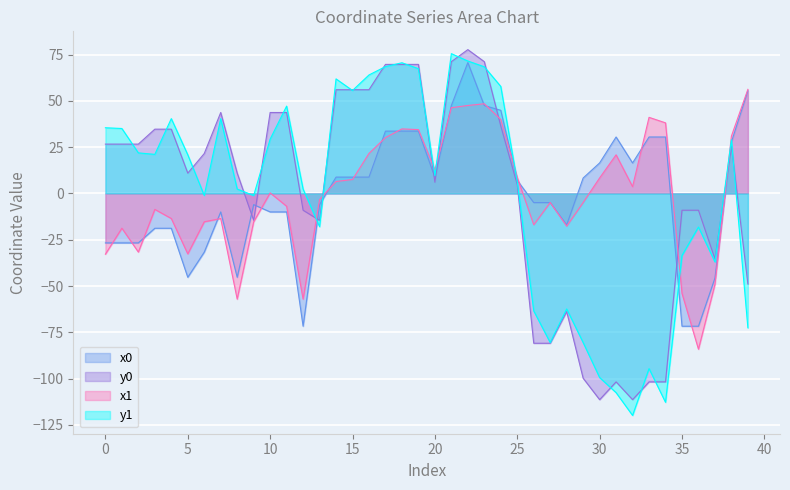

Where do y0 and x0 first cross each other?

8 and 9